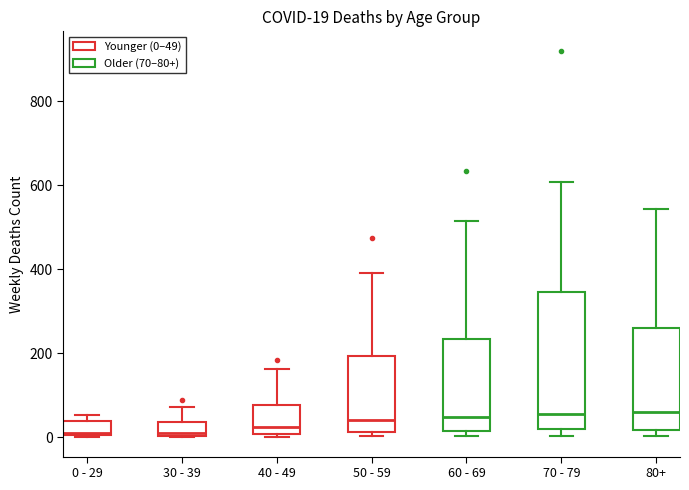

Comparing the boxes themselves (not the whiskers), which one is the tallest?

70 - 79